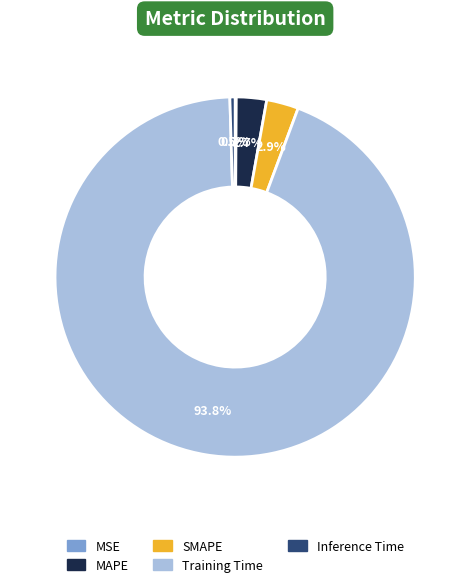

Do SMAPE and MAPE together represent more than half of the pie?

No